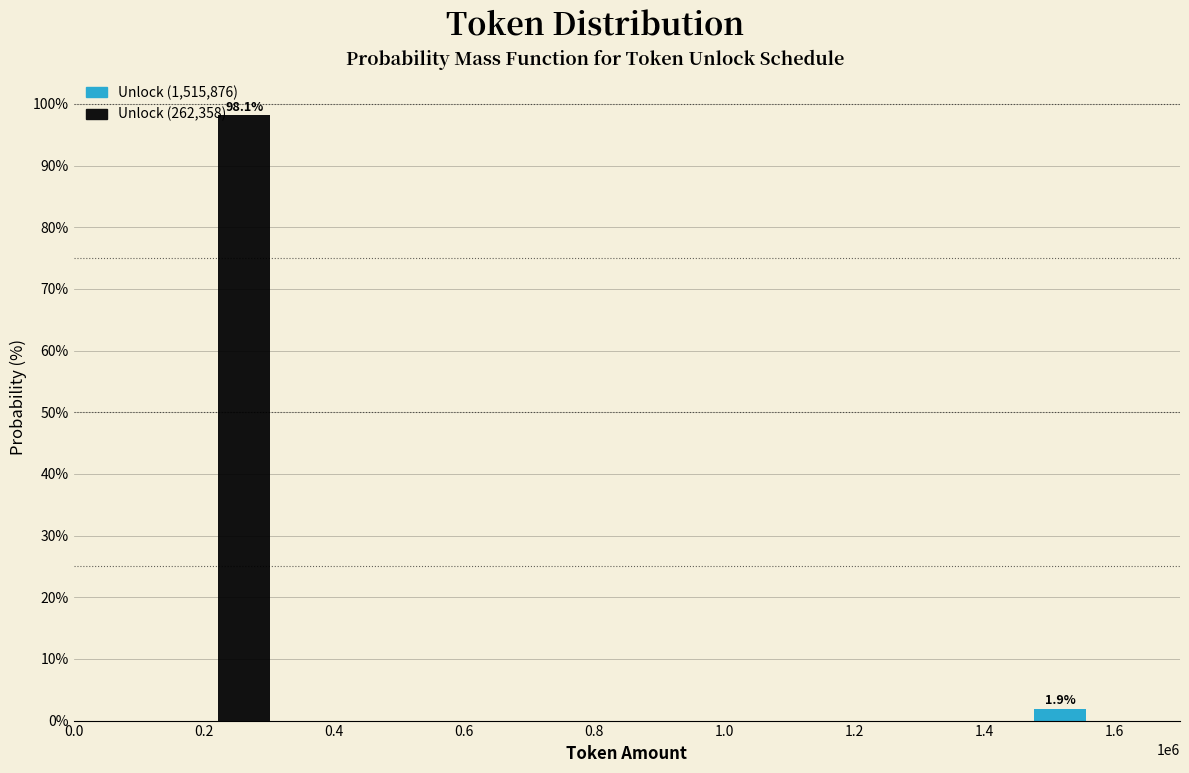

Reading right to left, what are all the values shown in this chart?

1.9	98.1